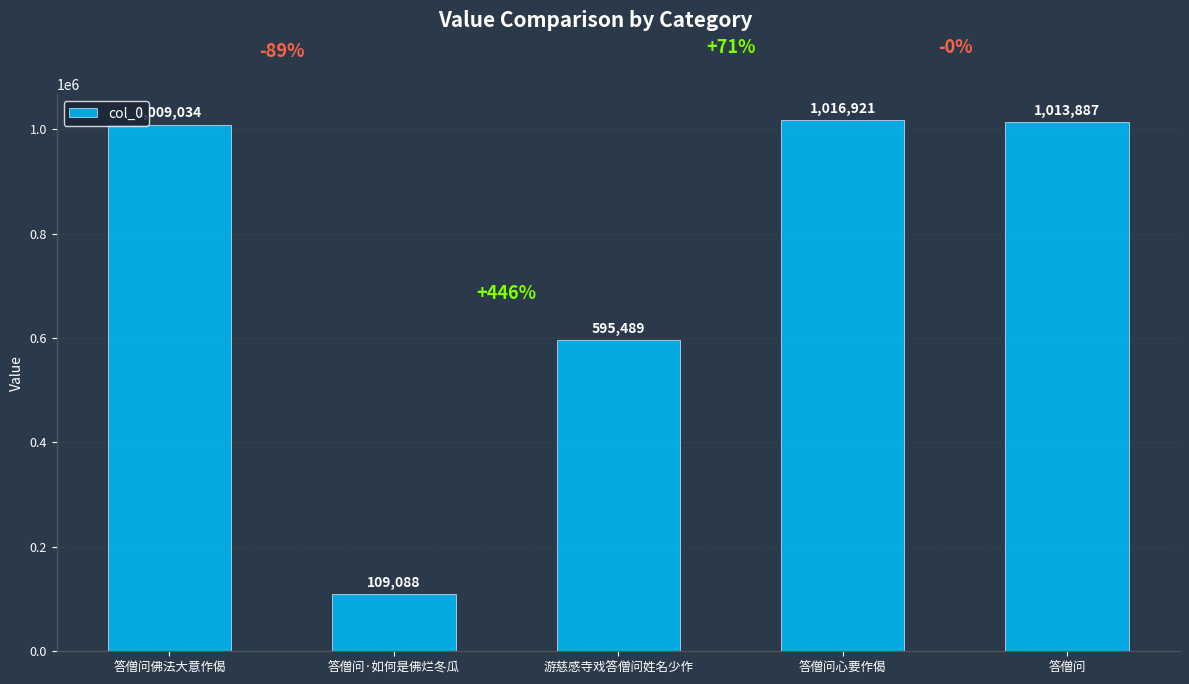

What is the change in value from 答僧问·如何是佛烂冬瓜 to 游慈感寺戏答僧问姓名少作?

+486401